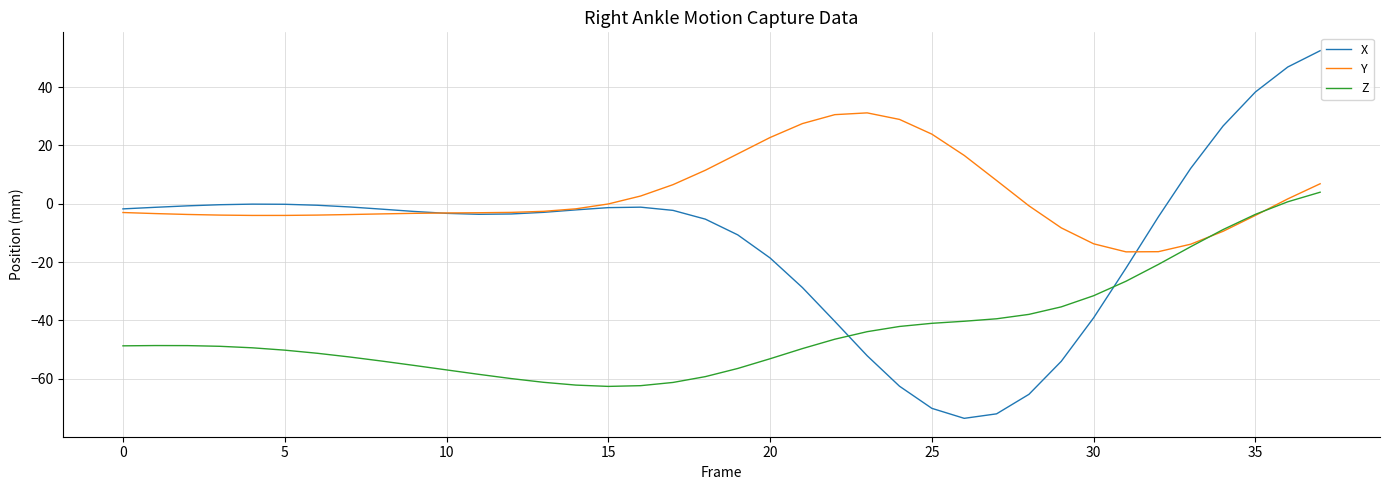

In X, how many points are higher than both neighbors (excluding endpoints)?

2